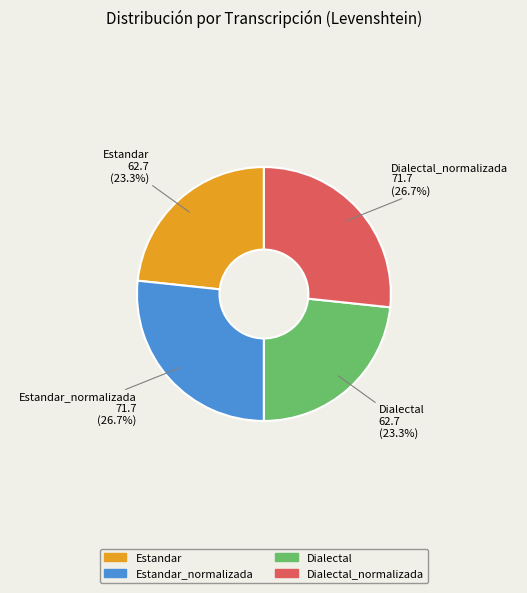

Does any single category account for the majority?

No